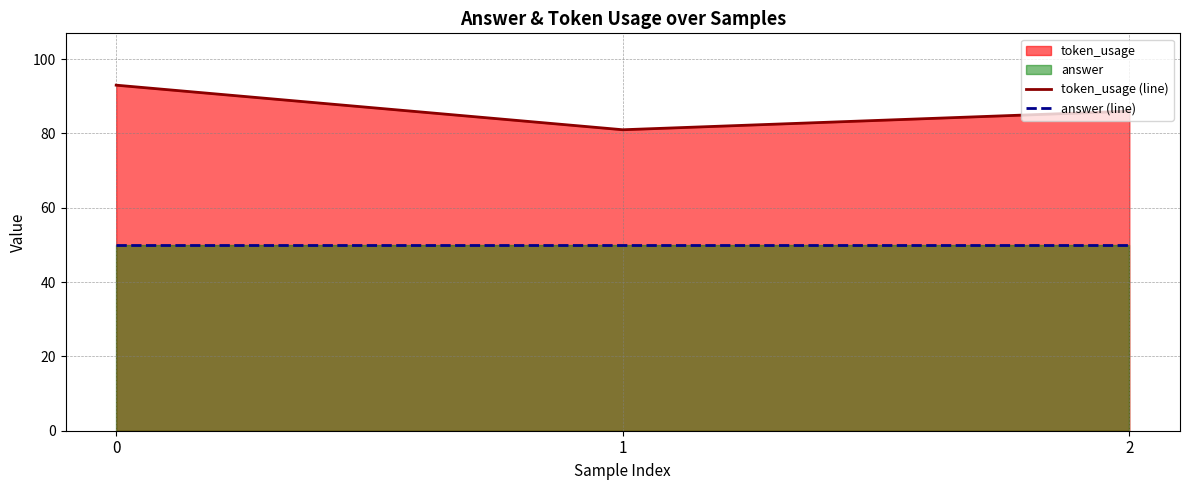

Reading left to right, list all the values displayed in this chart.

token_usage (line): 93	81	86
answer (line): 50	50	50